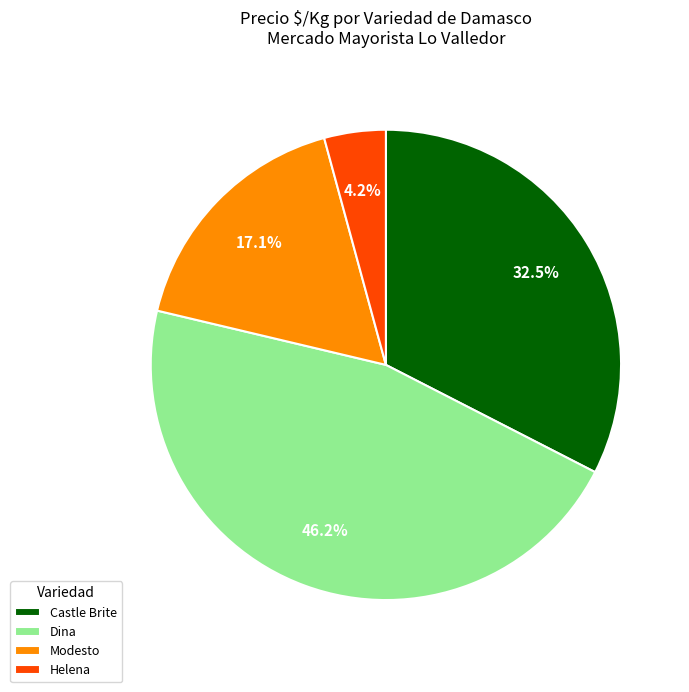

Between Dina and Helena, which is larger?

Dina